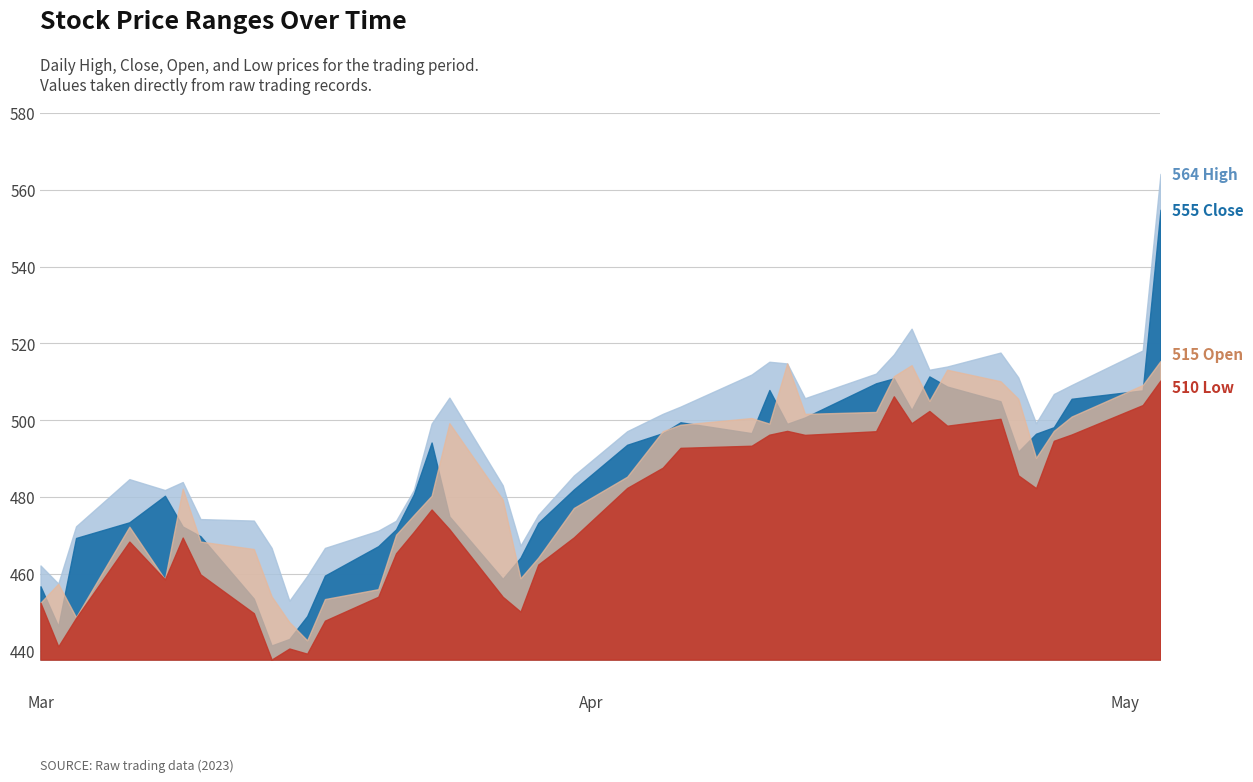

Is it true that Open equals 594.7 at 12?

False